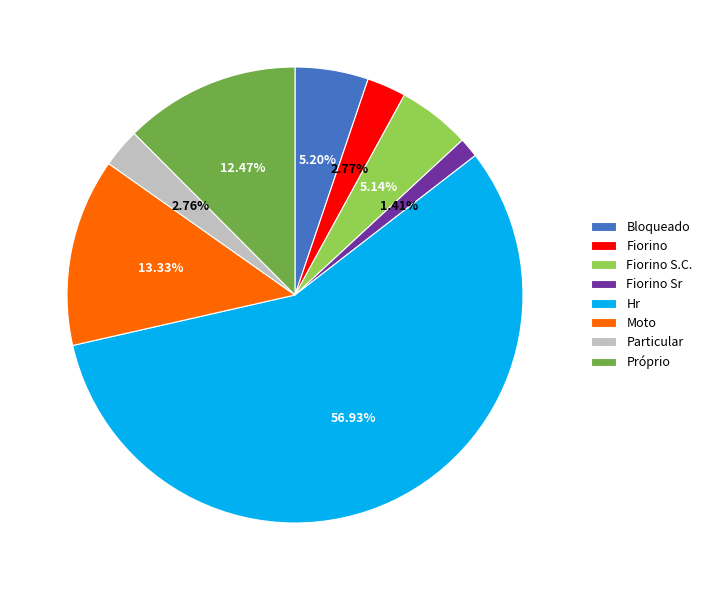

To the nearest percent, what percentage of the pie is Fiorino S.C.?

5%